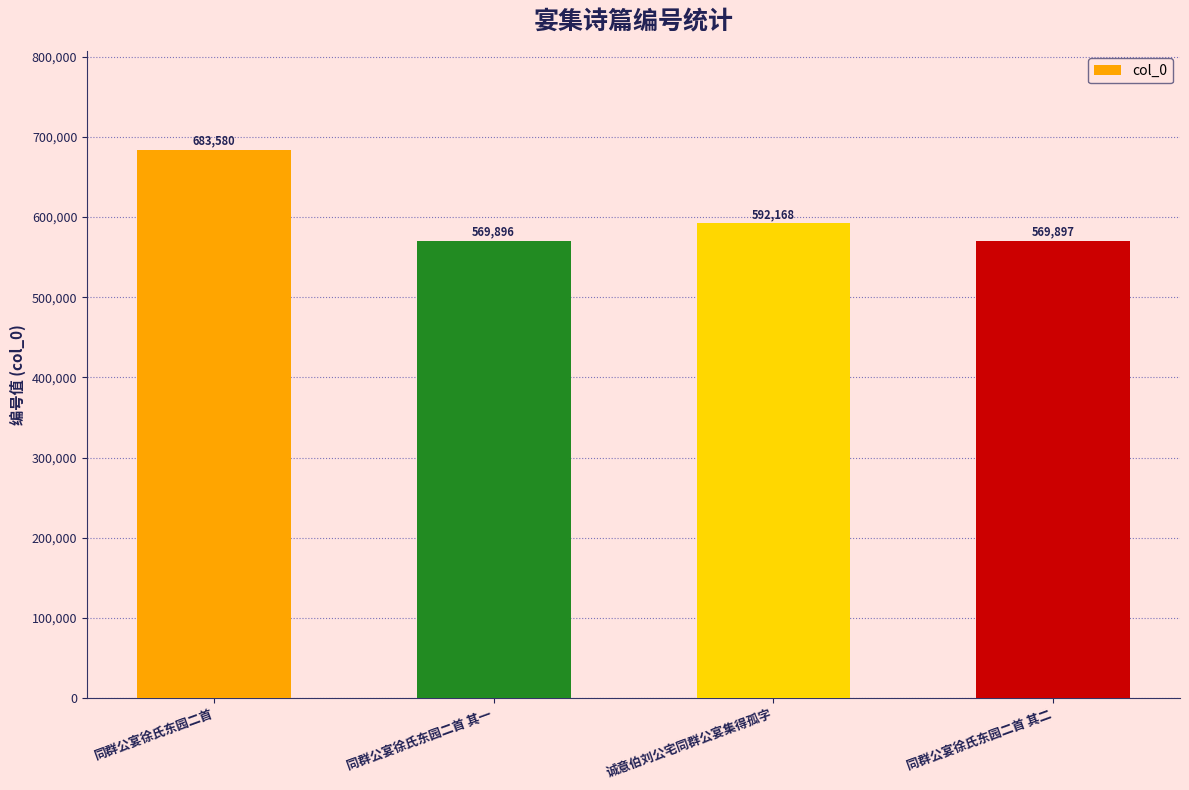

The chart shows a value of 683580 at 同群公宴徐氏东园二首. True or false?

True